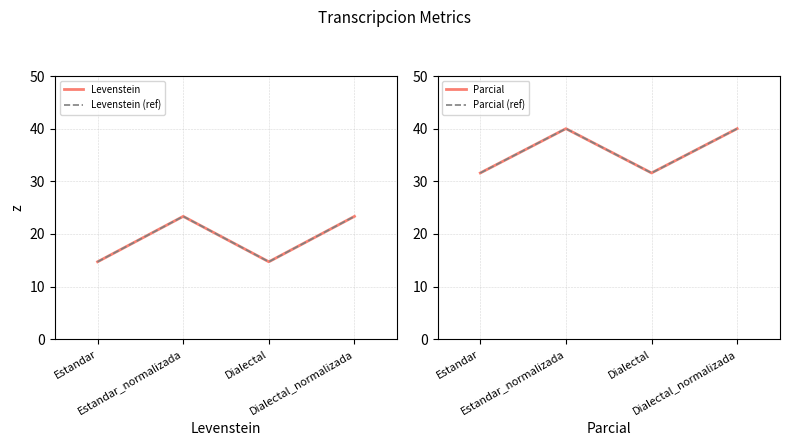

At which category is the sum across all series the highest?

Estandar_normalizada